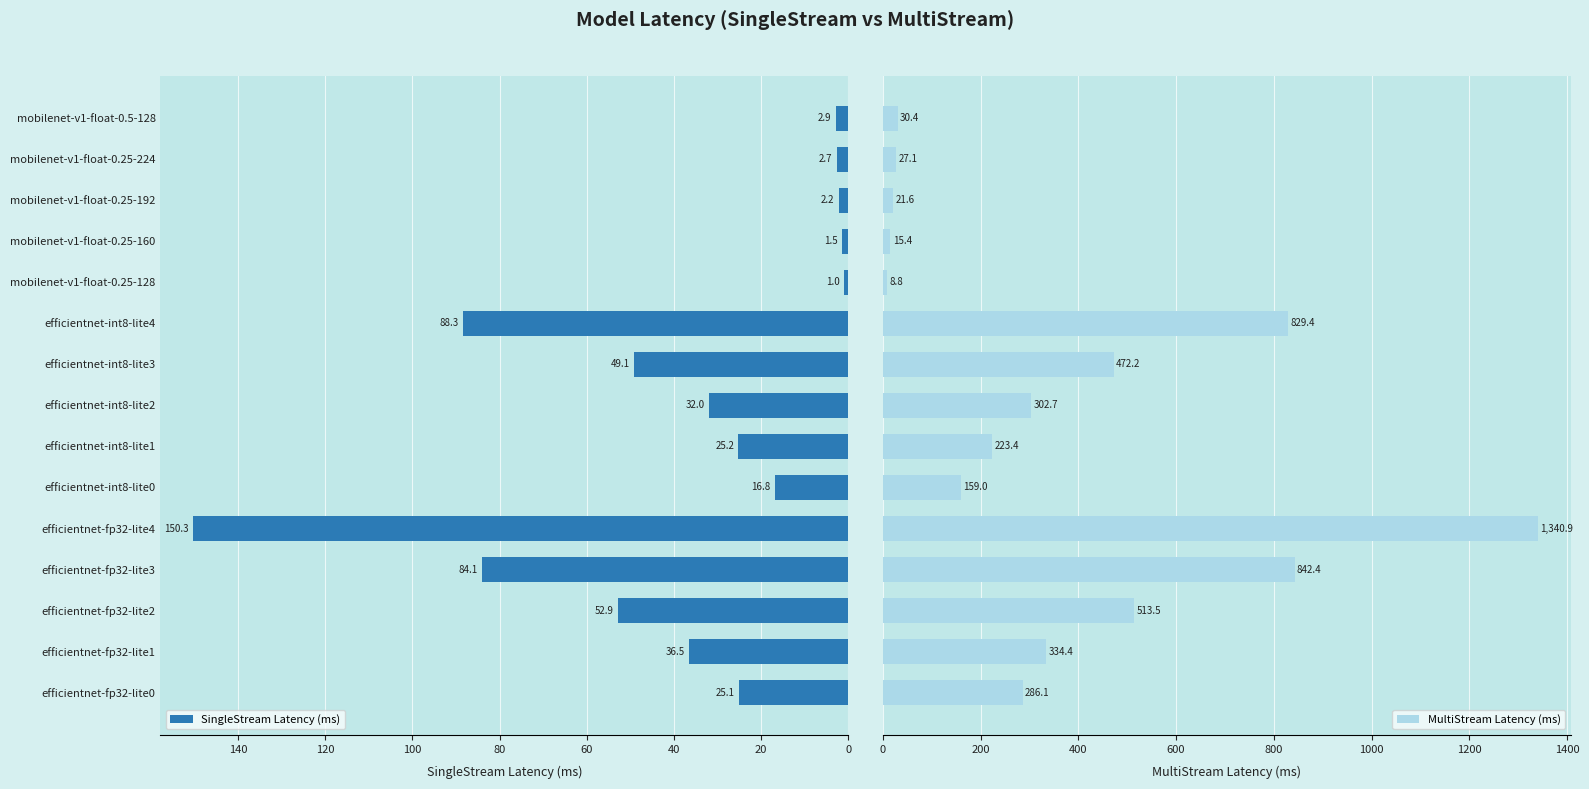

Count the number of categories in the chart.

15